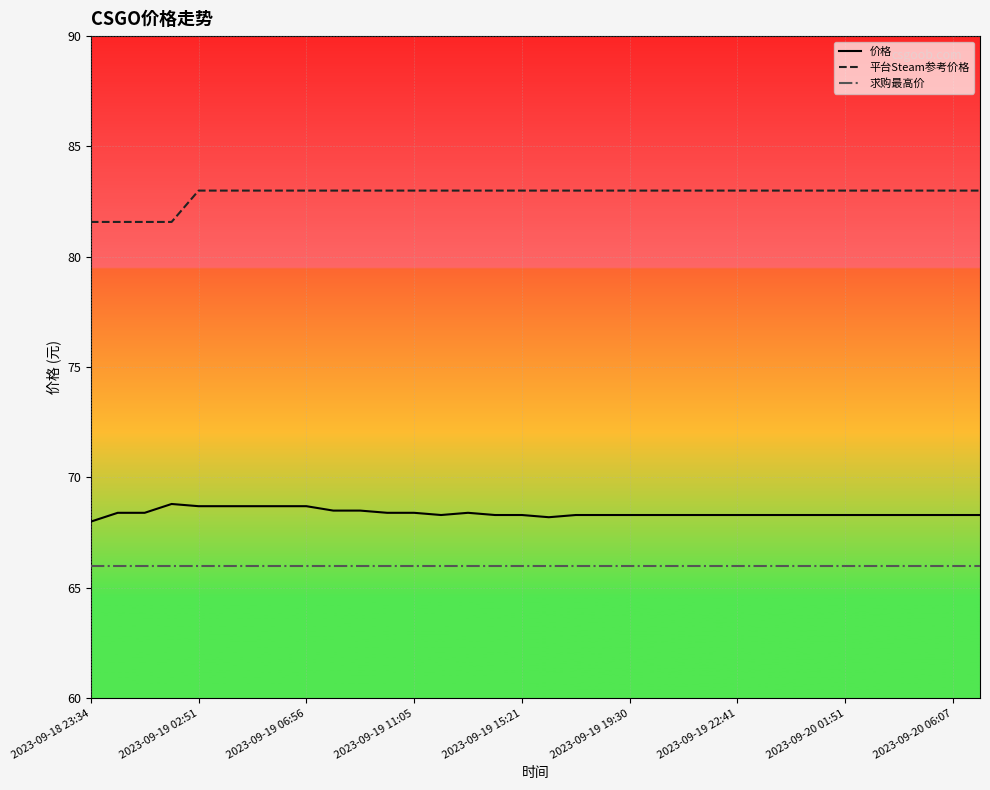

Which series has the largest total across all categories?

平台Steam参考价格